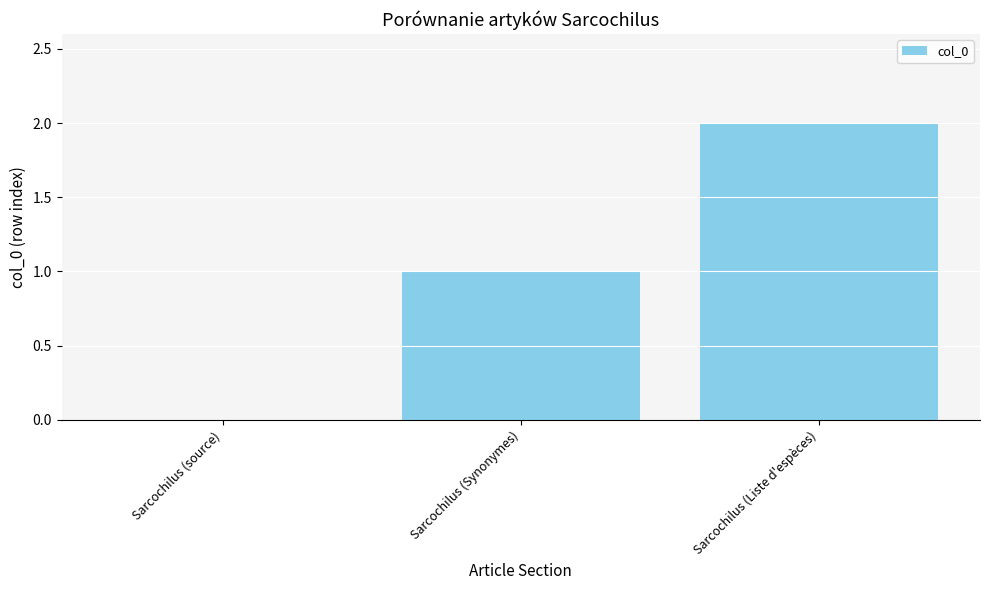

True or false: the data shows 2 at Sarcochilus (Liste d'espèces).

True